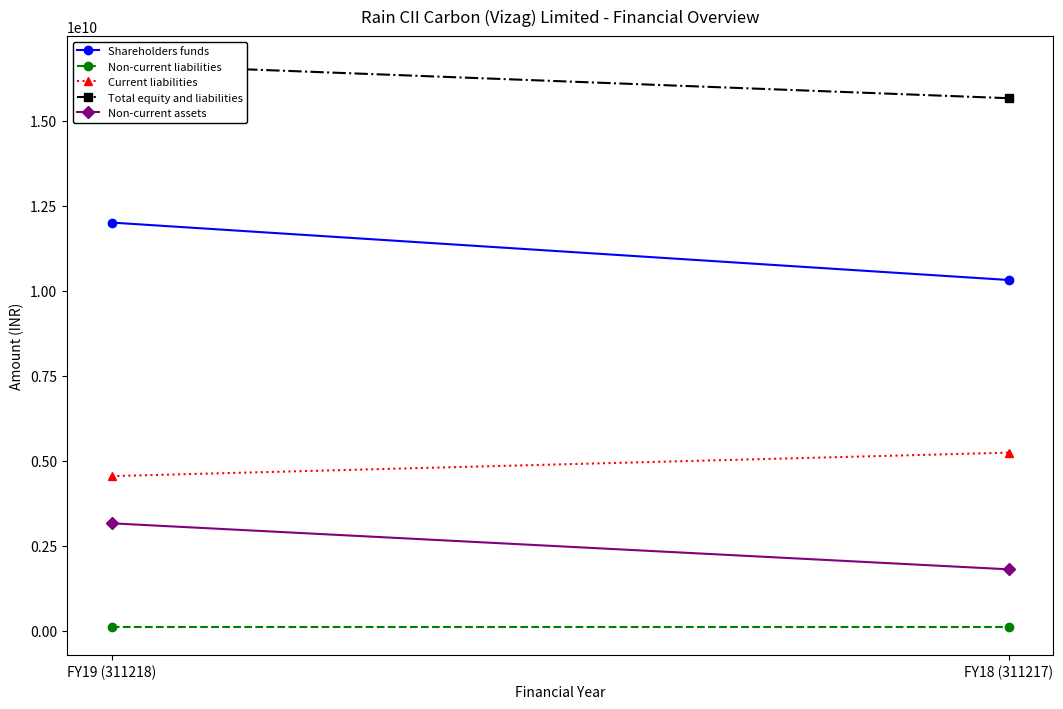

At which label is Non-current liabilities closest to 109255000?

FY19 (311218)